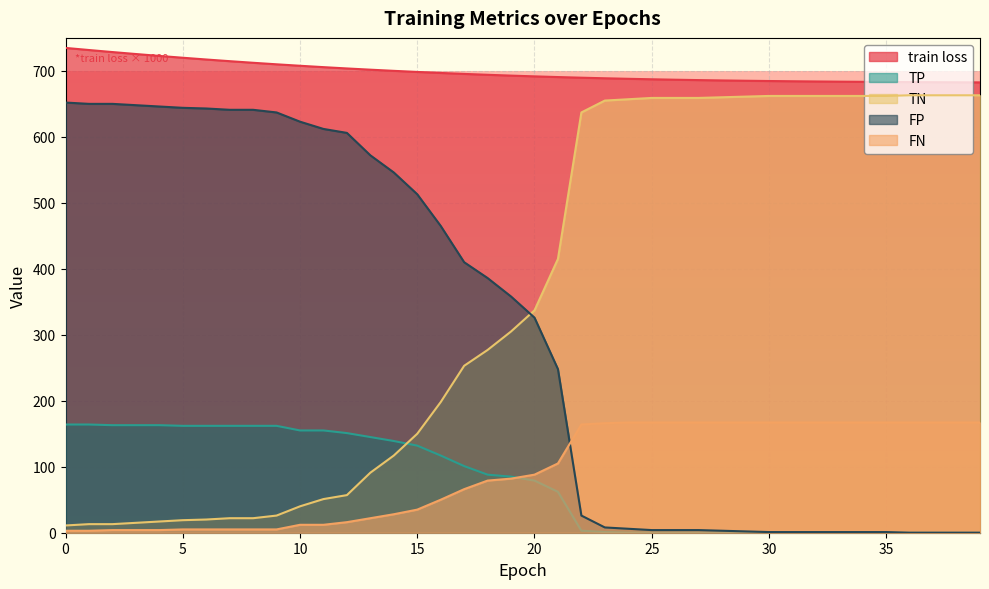

Reading left to right, transcribe all the data shown in this chart.

train loss: 0=734.8	1=731.6	2=728.5	3=725.5	4=722.7	5=719.9	6=717.3	7=714.7	8=712.3	9=710.0	10=707.8	11=705.7	12=703.7	13=701.8	14=700.1	15=698.4	16=696.9	17=695.4	18=694.1	19=692.8	20=691.7	21=690.6	22=689.7	23=688.8	24=688.0	25=687.3	26=686.6	27=686.0	28=685.5	29=685.0	30=684.6	31=684.3	32=683.9	33=683.7	34=683.4	35=683.2	36=683.0	37=682.9	38=682.7	39=682.6
TP: 0=164.0	1=164.0	2=163.0	3=163.0	4=163.0	5=162.0	6=162.0	7=162.0	8=162.0	9=162.0	10=155.0	11=155.0	12=151.0	13=145.0	14=139.0	15=132.0	16=117.0	17=101.0	18=88.0	19=85.0	20=79.0	21=62.0	22=3.0	23=1.0	24=0.0	25=0.0	26=0.0	27=0.0	28=0.0	29=0.0	30=0.0	31=0.0	32=0.0	33=0.0	34=0.0	35=0.0	36=0.0	37=0.0	38=0.0	39=0.0
TN: 0=11.0	1=13.0	2=13.0	3=15.0	4=17.0	5=19.0	6=20.0	7=22.0	8=22.0	9=26.0	10=40.0	11=51.0	12=57.0	13=91.0	14=117.0	15=150.0	16=198.0	17=253.0	18=277.0	19=305.0	20=337.0	21=415.0	22=637.0	23=655.0	24=657.0	25=659.0	26=659.0	27=659.0	28=660.0	29=661.0	30=662.0	31=662.0	32=662.0	33=662.0	34=662.0	35=662.0	36=663.0	37=663.0	38=663.0	39=663.0
FP: 0=652.0	1=650.0	2=650.0	3=648.0	4=646.0	5=644.0	6=643.0	7=641.0	8=641.0	9=637.0	10=623.0	11=612.0	12=606.0	13=572.0	14=546.0	15=513.0	16=465.0	17=410.0	18=386.0	19=358.0	20=326.0	21=248.0	22=26.0	23=8.0	24=6.0	25=4.0	26=4.0	27=4.0	28=3.0	29=2.0	30=1.0	31=1.0	32=1.0	33=1.0	34=1.0	35=1.0	36=0.0	37=0.0	38=0.0	39=0.0
FN: 0=3.0	1=3.0	2=4.0	3=4.0	4=4.0	5=5.0	6=5.0	7=5.0	8=5.0	9=5.0	10=12.0	11=12.0	12=16.0	13=22.0	14=28.0	15=35.0	16=50.0	17=66.0	18=79.0	19=82.0	20=88.0	21=105.0	22=164.0	23=166.0	24=167.0	25=167.0	26=167.0	27=167.0	28=167.0	29=167.0	30=167.0	31=167.0	32=167.0	33=167.0	34=167.0	35=167.0	36=167.0	37=167.0	38=167.0	39=167.0